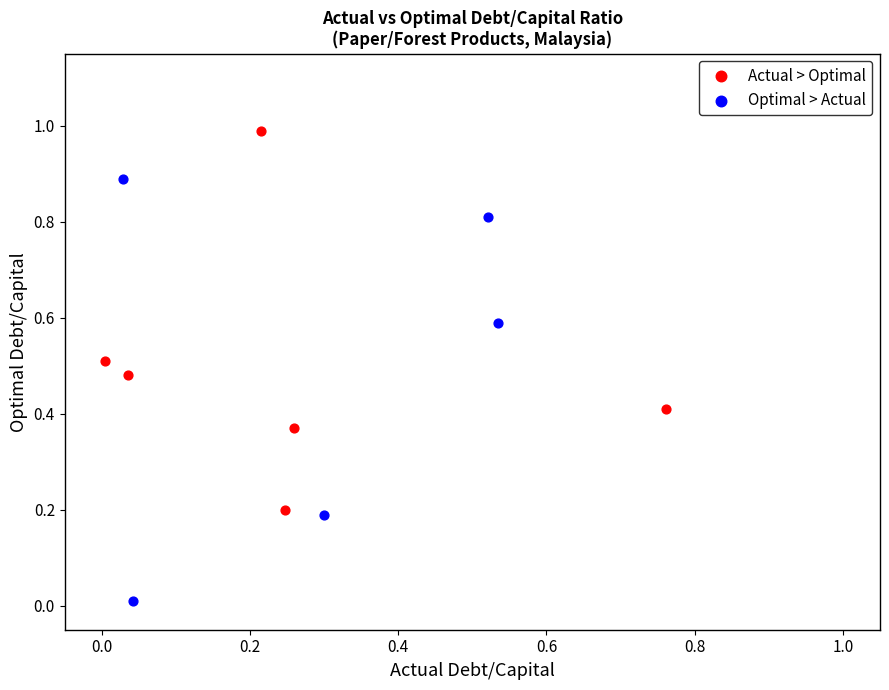

Which series reaches the maximum Y coordinate?

Actual > Optimal